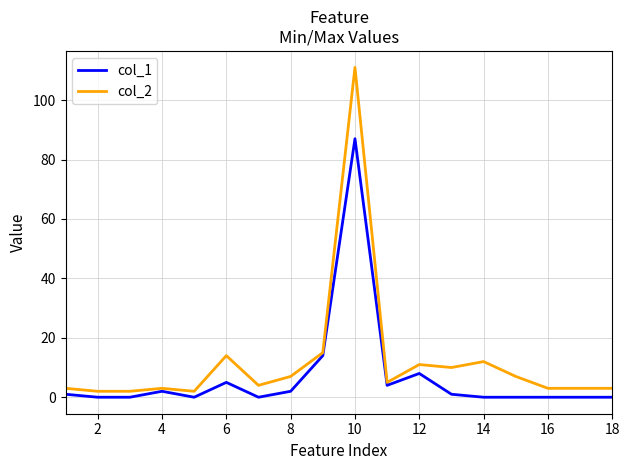

Rank the series by their maximum value, from highest to lowest.

col_2, col_1